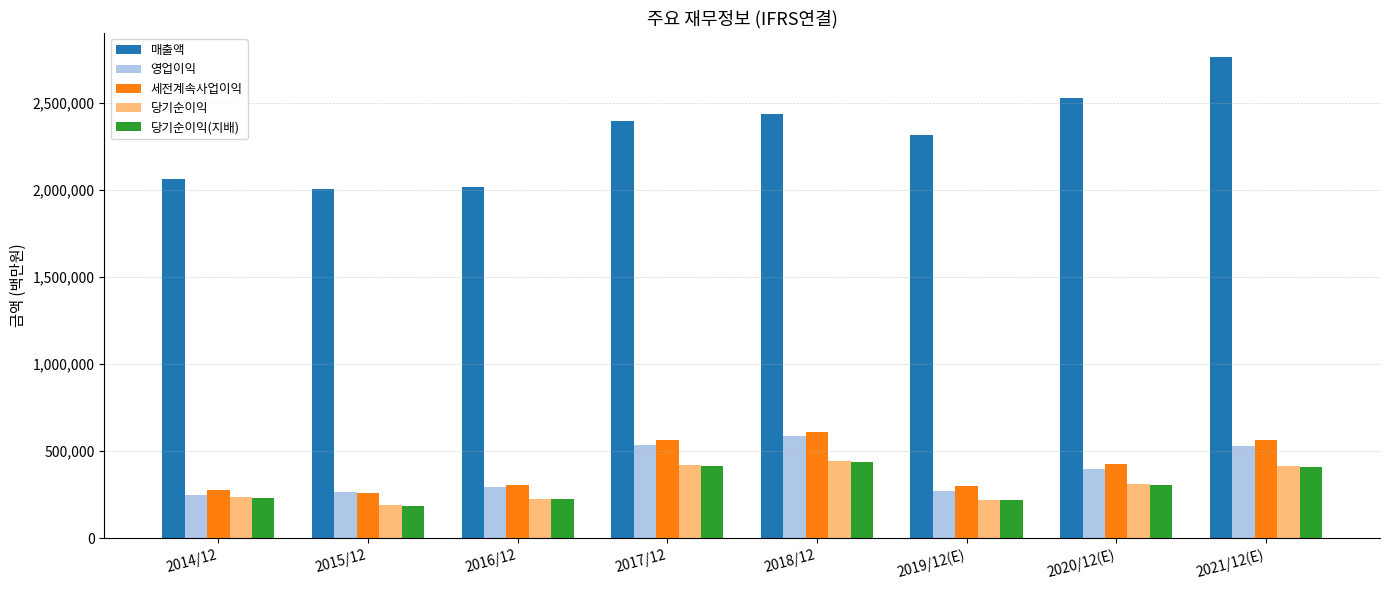

Which label corresponds to the smallest value in the chart?

2015/12